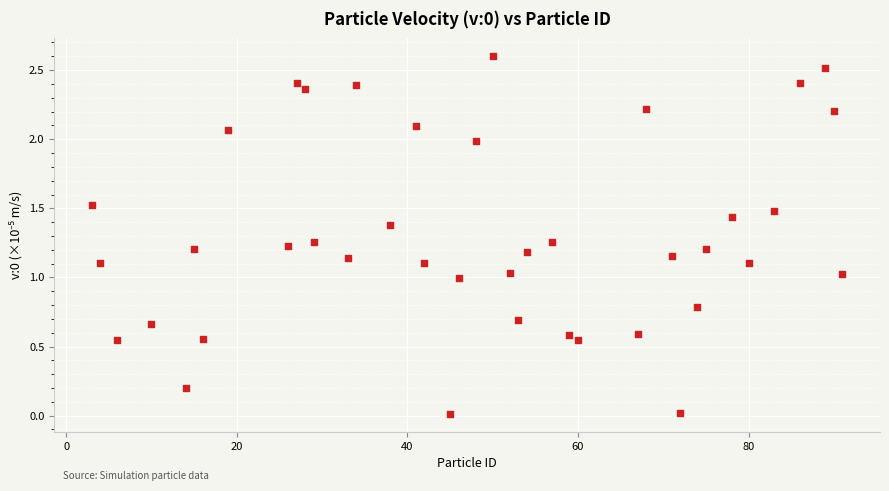

What is the range of Y values (max minus min)?

2.6